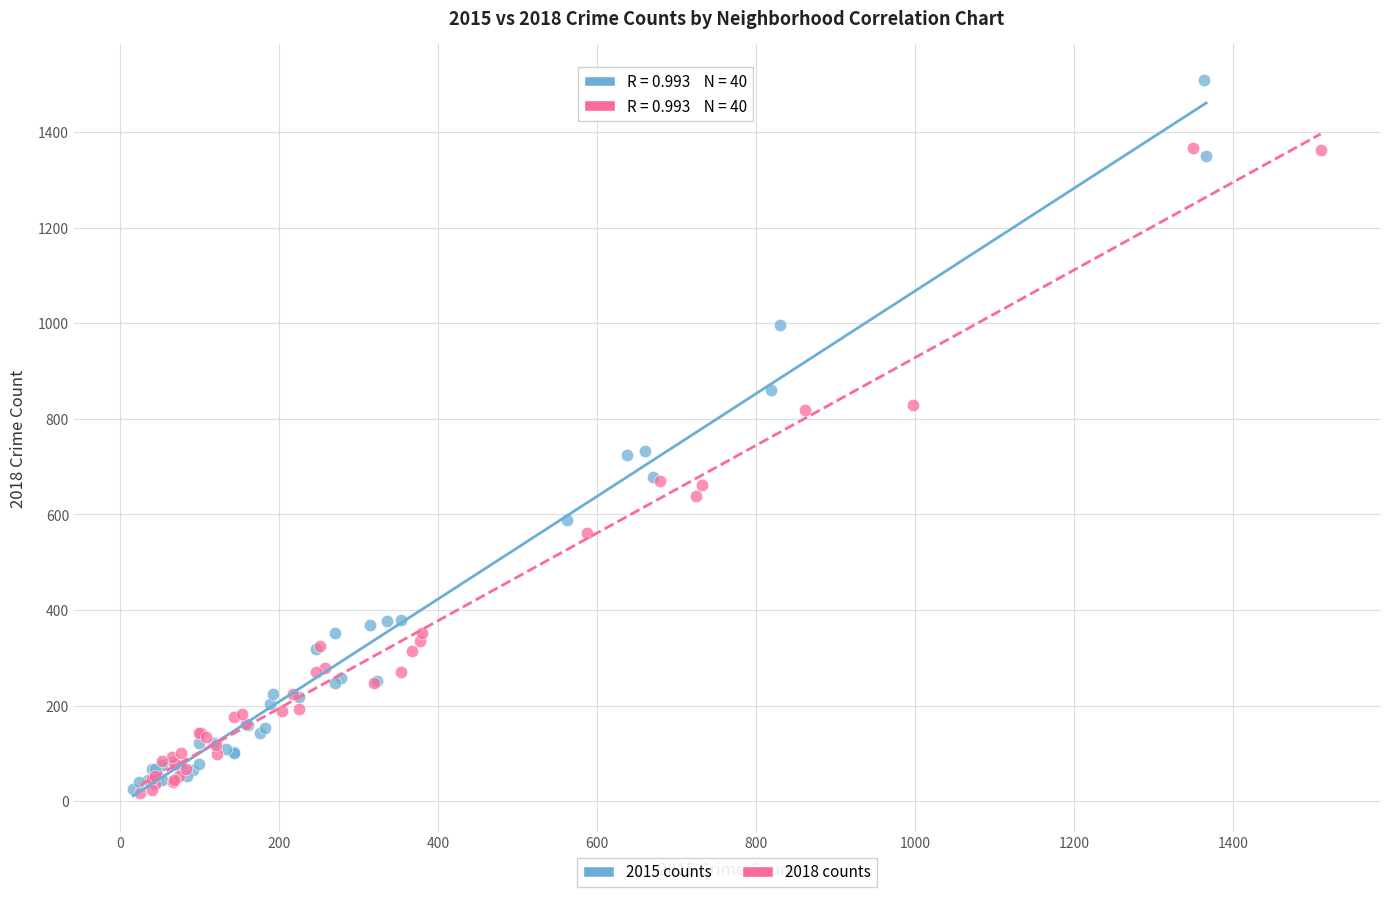

Which series reaches the maximum Y coordinate?

2015 counts